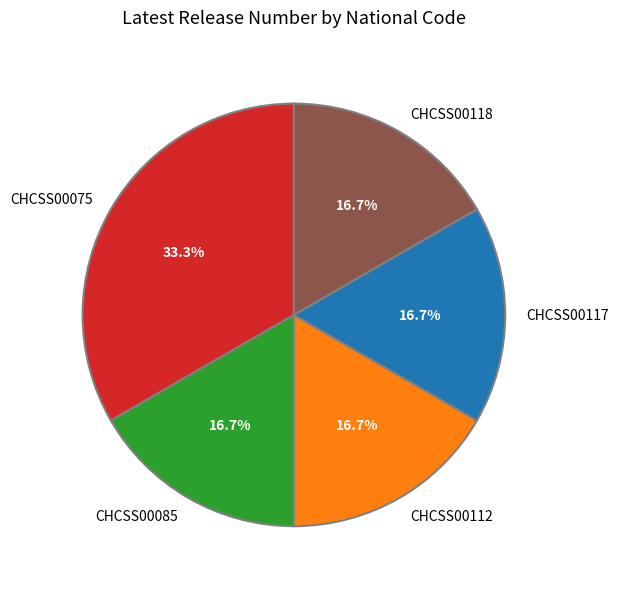

True or false: CHCSS00112 accounts for 7% of the total.

False